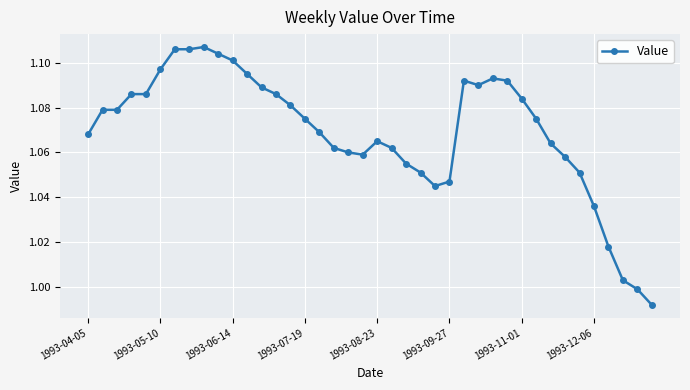

True or false: there are more than 2 points higher than both neighbors.

True